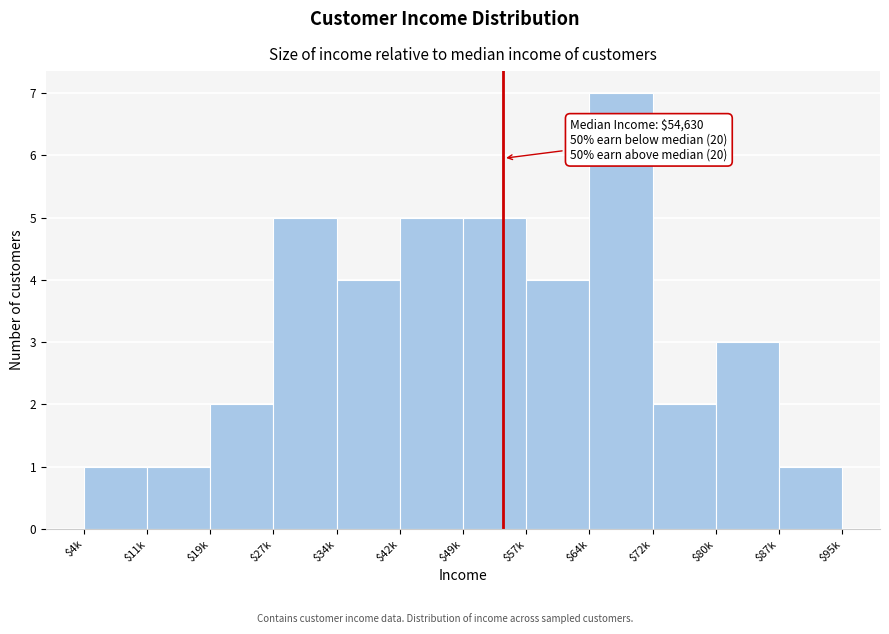

Reading left to right, list all the values displayed in this chart.

1	1	2	5	4	5	5	4	7	2	3	1